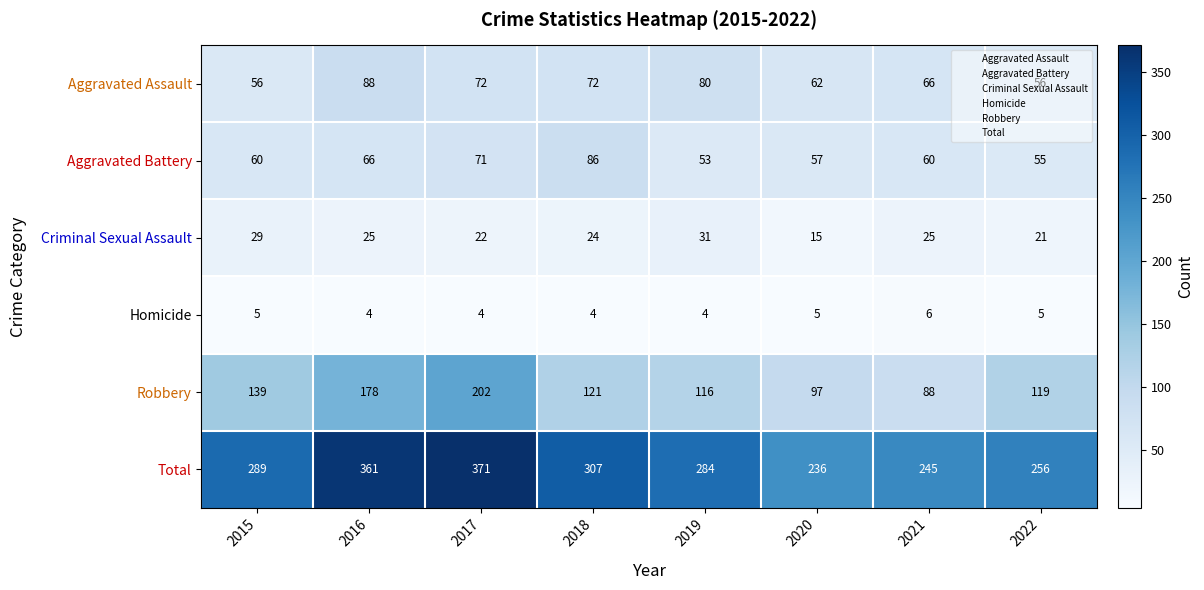

What is the maximum value shown in the chart?

371